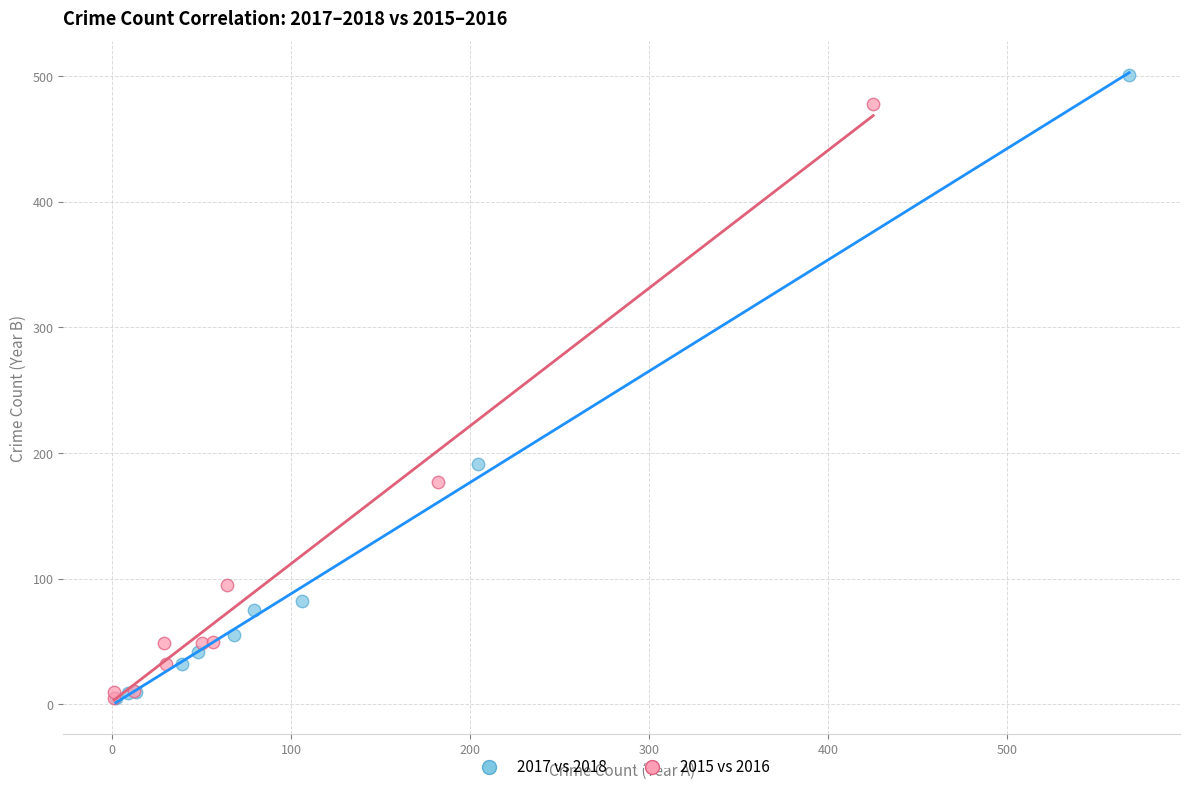

Which series has the widest spread of Y values?

2017 vs 2018